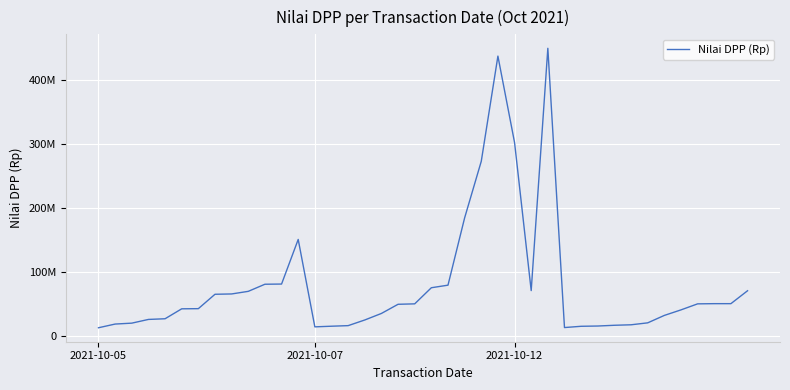

Is this an area chart (filled region under the line)?

No